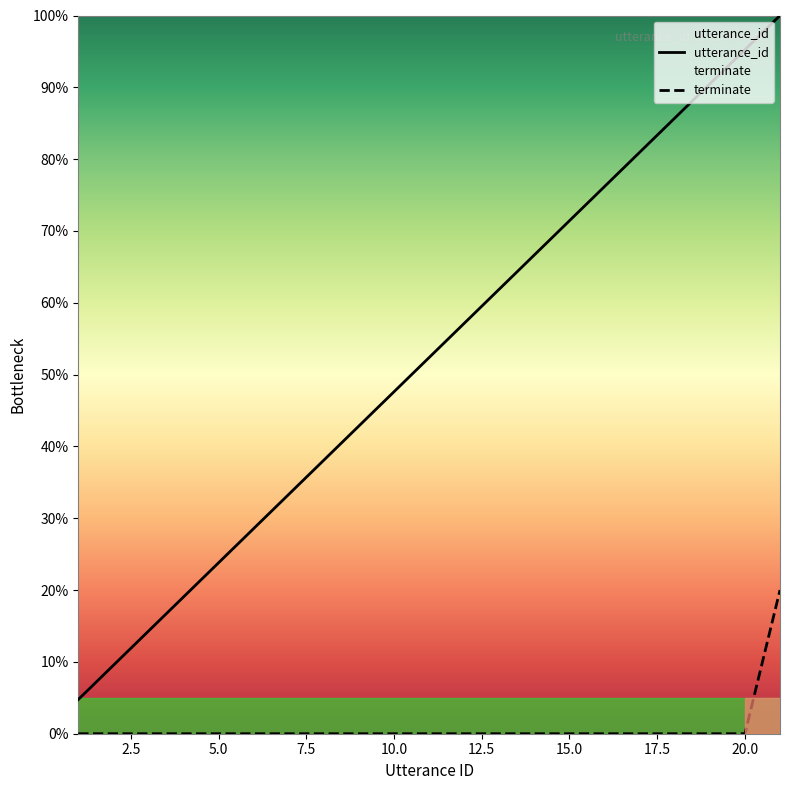

What is the difference between the utterance_id values at 20 and 19?

4.8